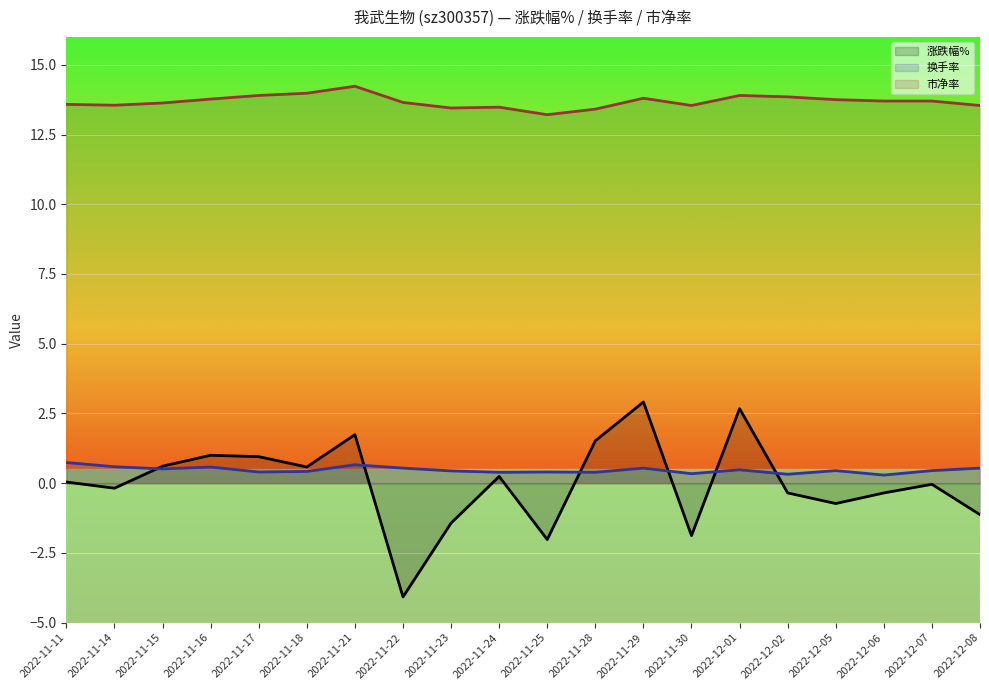

Rank the categories by 涨跌幅% (line) value from lowest to highest.

2022-11-22, 2022-11-25, 2022-11-30, 2022-11-23, 2022-12-08, 2022-12-05, 2022-12-02, 2022-12-06, 2022-11-14, 2022-12-07, 2022-11-11, 2022-11-24, 2022-11-18, 2022-11-15, 2022-11-17, 2022-11-16, 2022-11-28, 2022-11-21, 2022-12-01, 2022-11-29